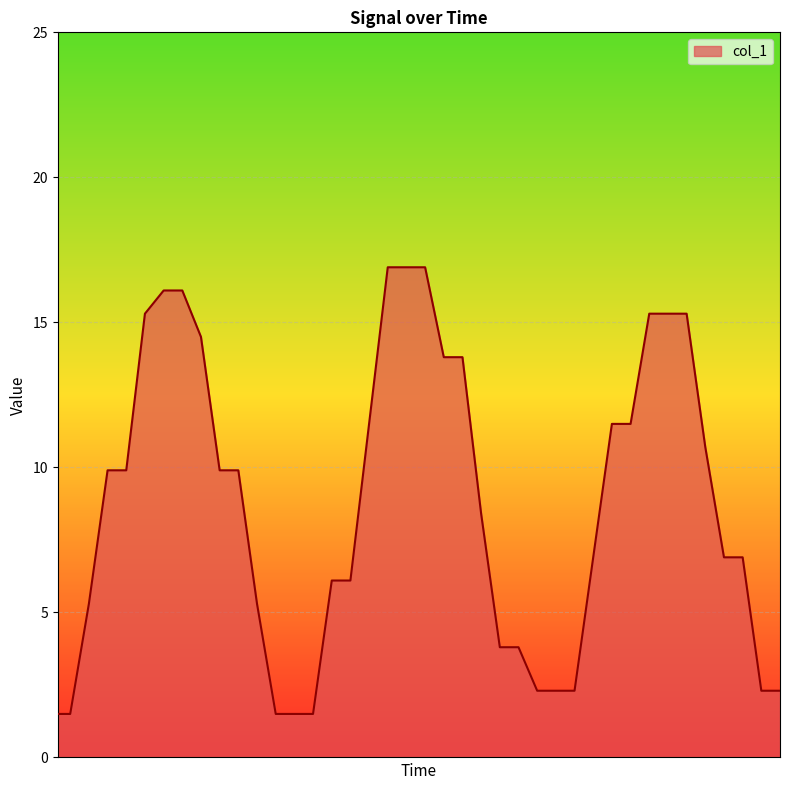

What is the greatest value displayed?

16.9